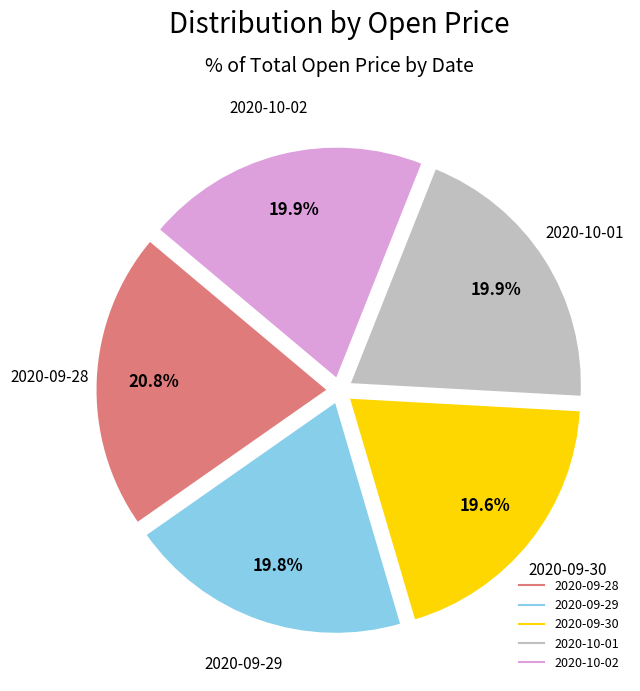

Do 2020-10-01 and 2020-09-28 together represent more than half of the pie?

No